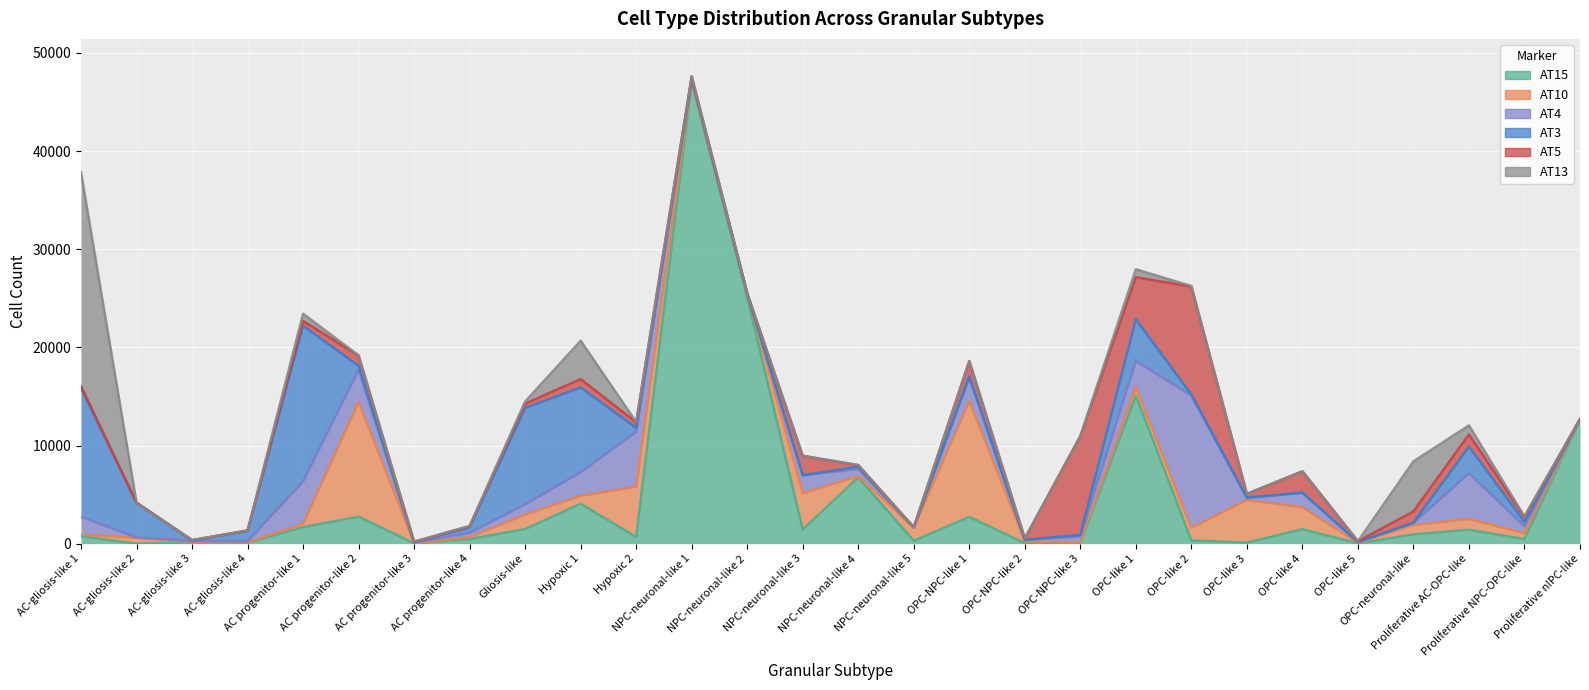

In AT4, how many points are higher than both neighbors (excluding endpoints)?

7